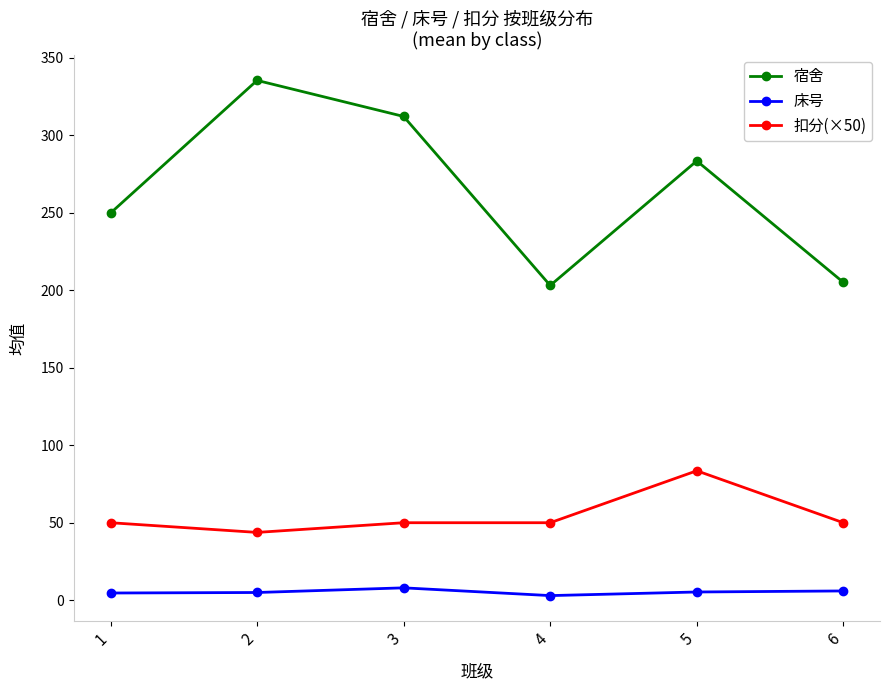

What is the value of the 床号 point at the 4th from the left?

3.0